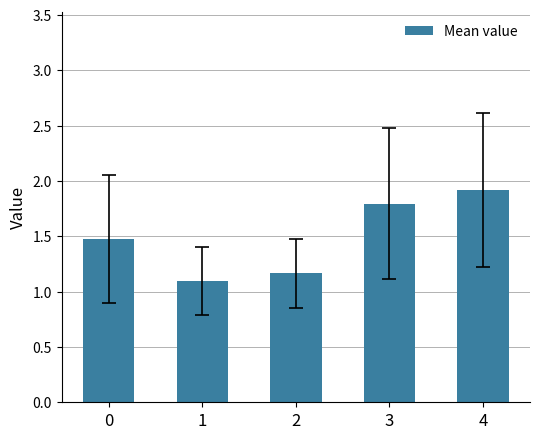

What is the greatest value displayed?

1.9